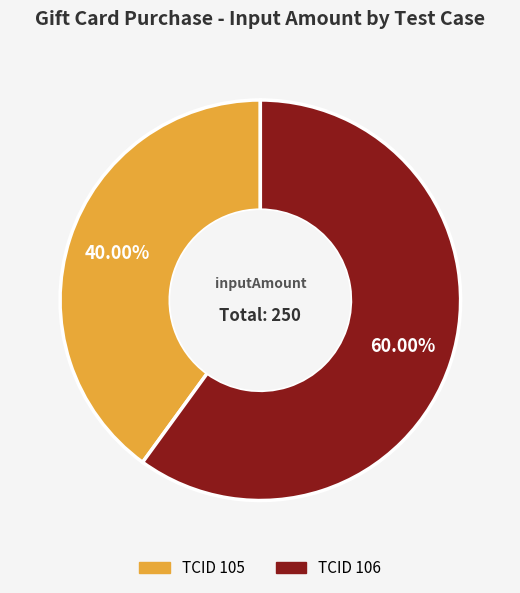

Does any single category account for the majority?

Yes